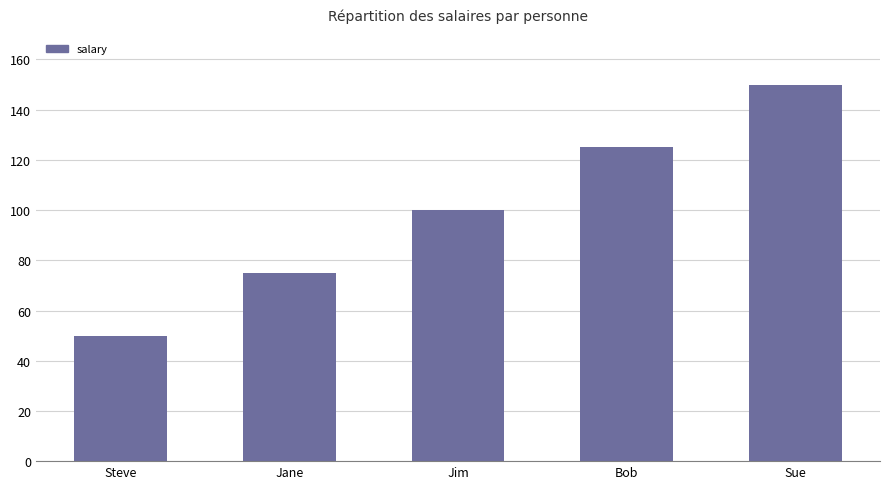

What is the label of the 3rd bar from the right?

Jim